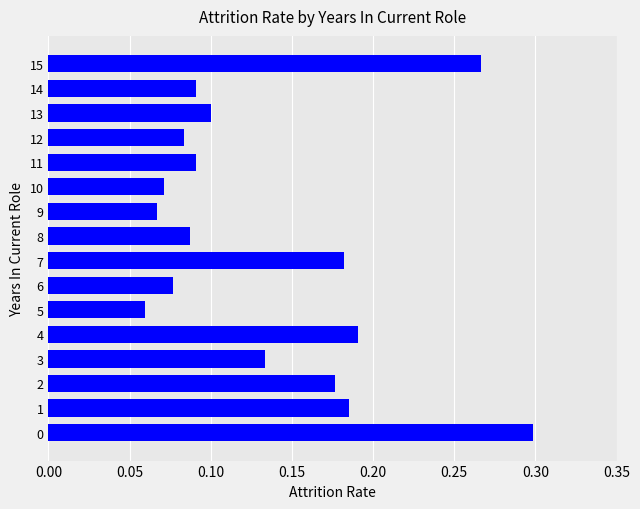

The chart shows a value of 0.0 at 5. True or false?

False